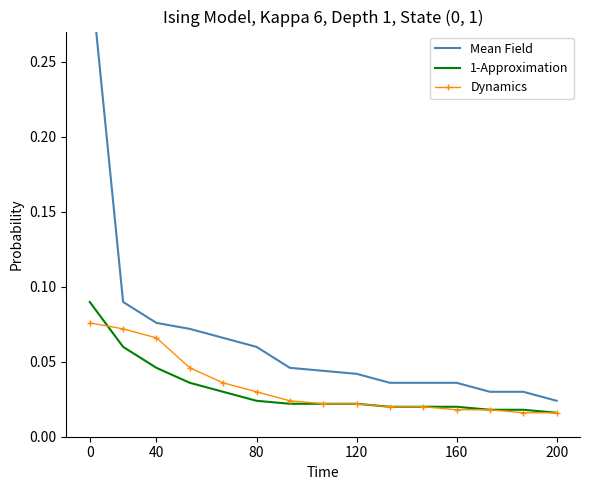

Is it true that Dynamics equals 0.1 at 120?

False